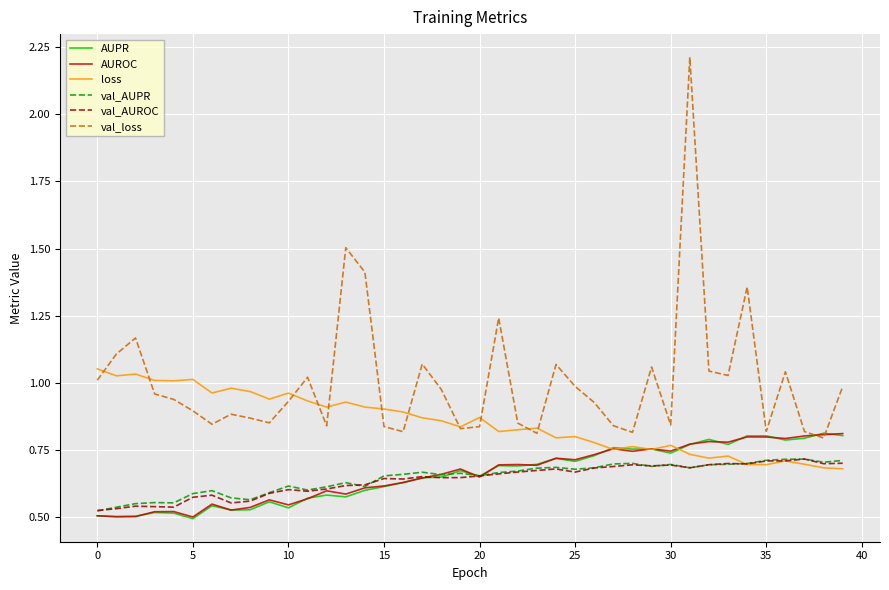

What is the greatest value displayed?

2.2